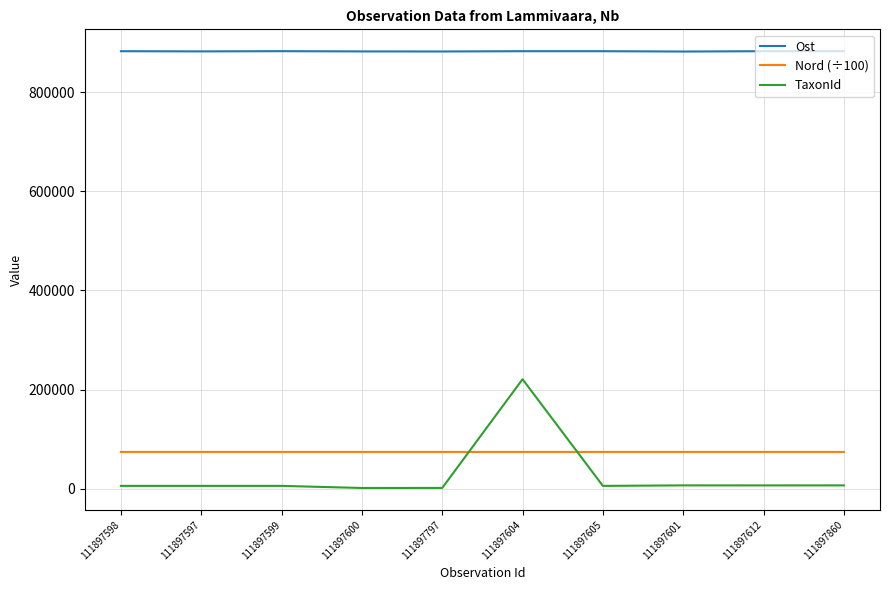

What is the difference between the maximum and minimum values in the TaxonId series?

219585.0